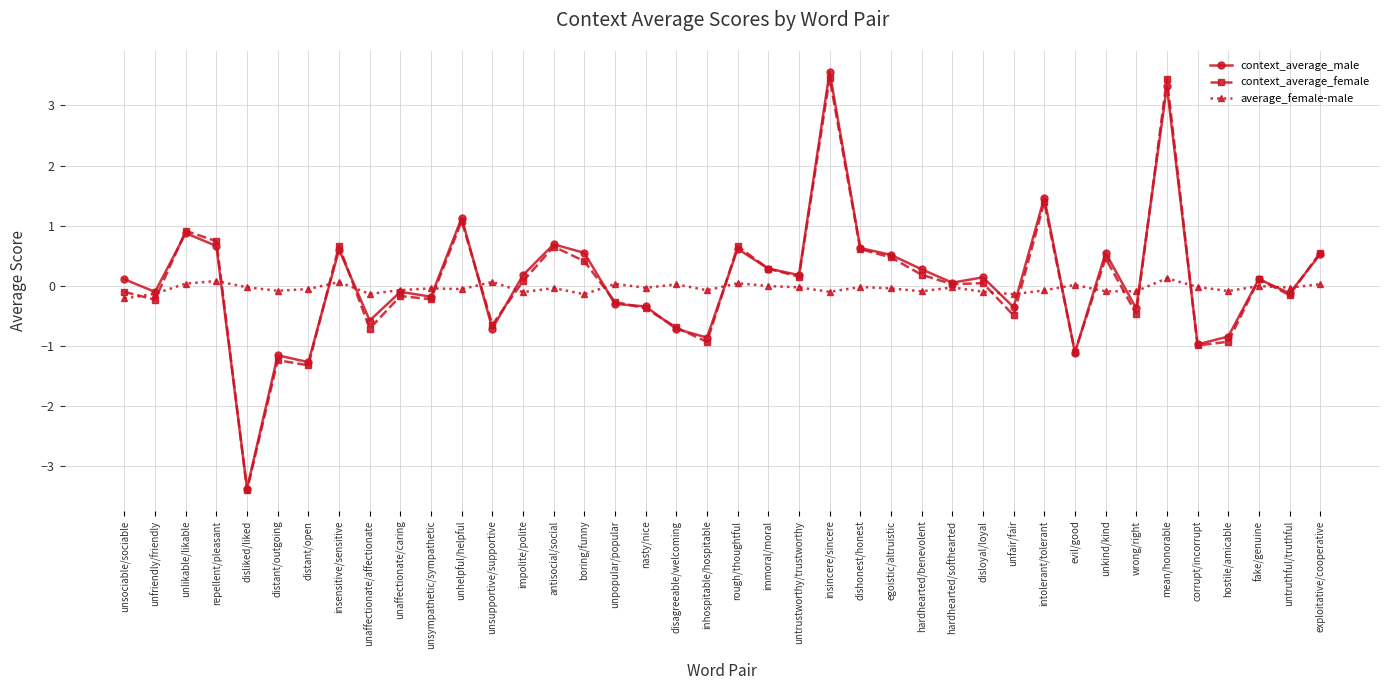

At which category does context_average_male reach its first local valley?

unfriendly/friendly